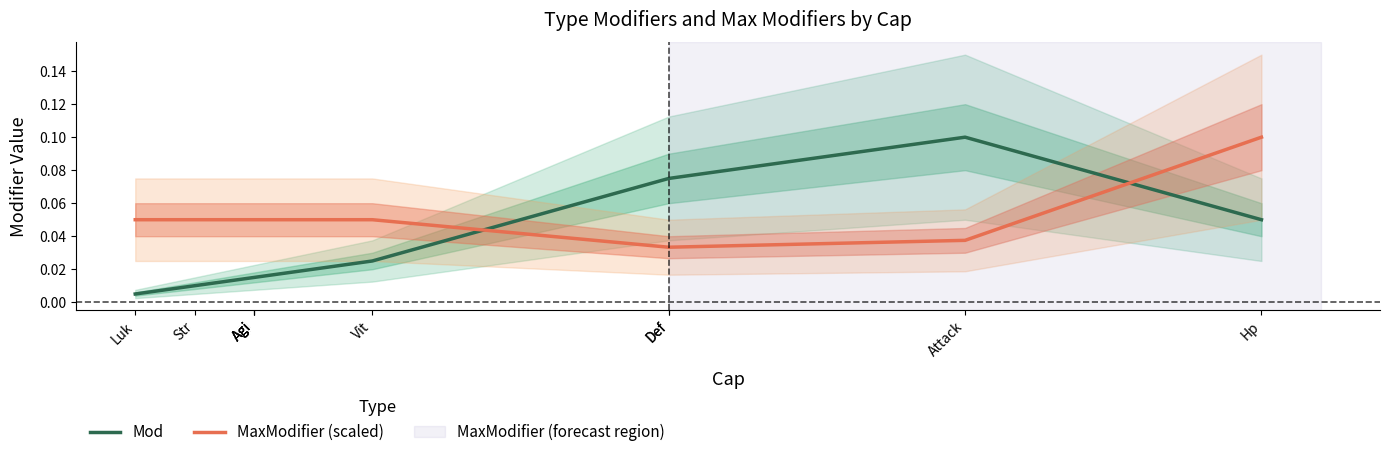

Reading right to left, what are all the values shown in this chart?

Mod: 0.1	0.1	0.1	0.1	0.0	0.0	0.0	0.0	0.0	0.0
MaxModifier (scaled): 0.1	0.0	0.0	0.0	0.1	0.1	0.1	0.1	0.1	0.1